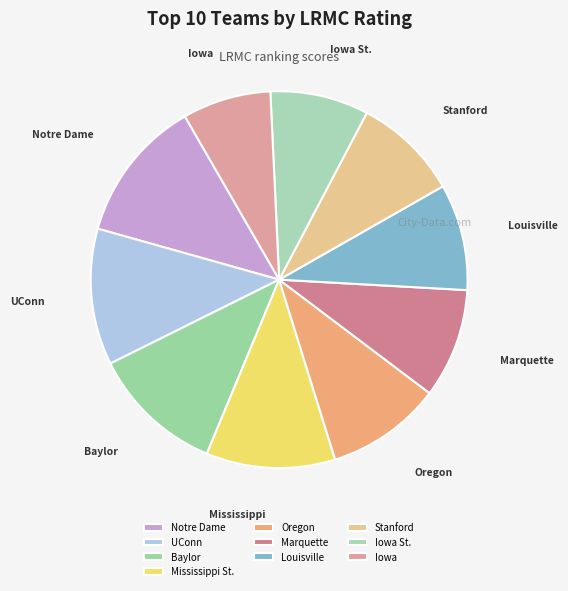

Count the number of slices in the pie.

10